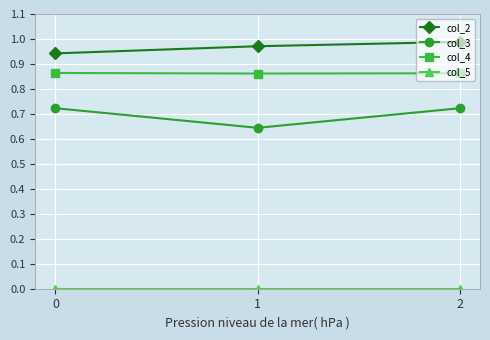

At which category is the sum across all series the highest?

2